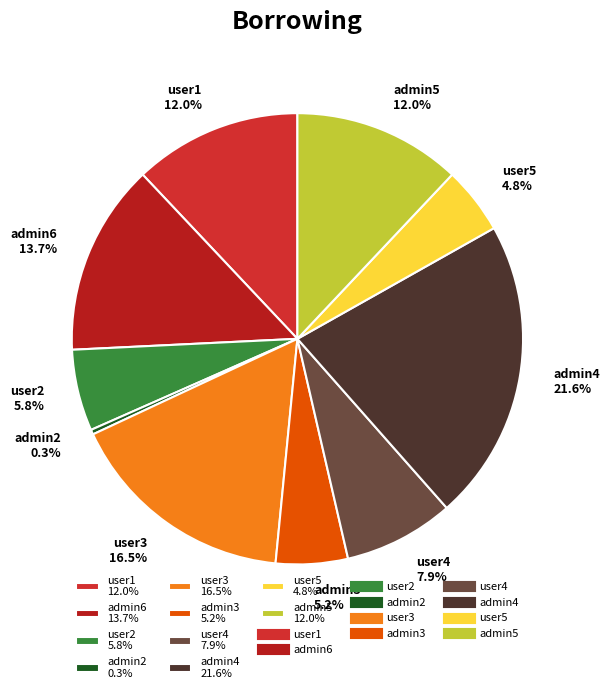

Does admin3 5.2% represent more than half of the total?

No